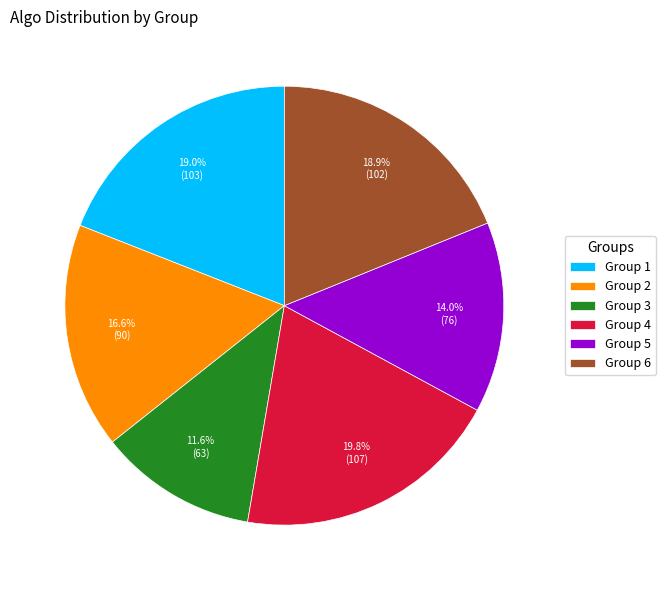

Which category has the biggest portion of the pie?

Group 4